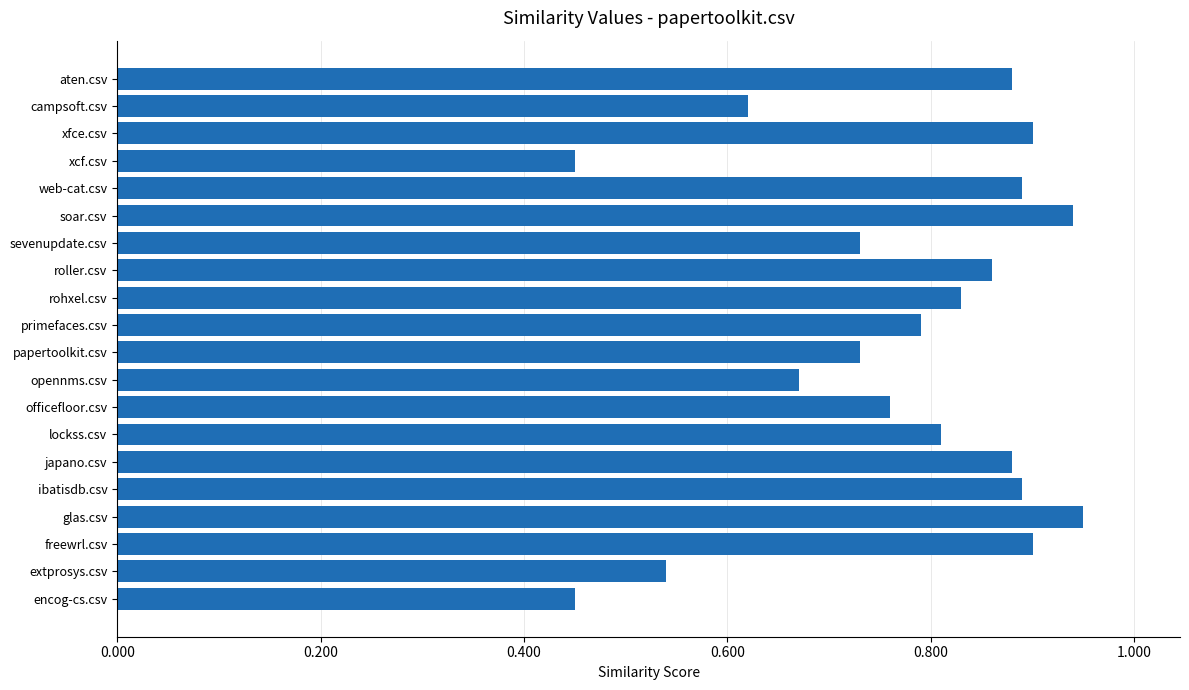

The chart shows a value of 1.3 at rohxel.csv. True or false?

False